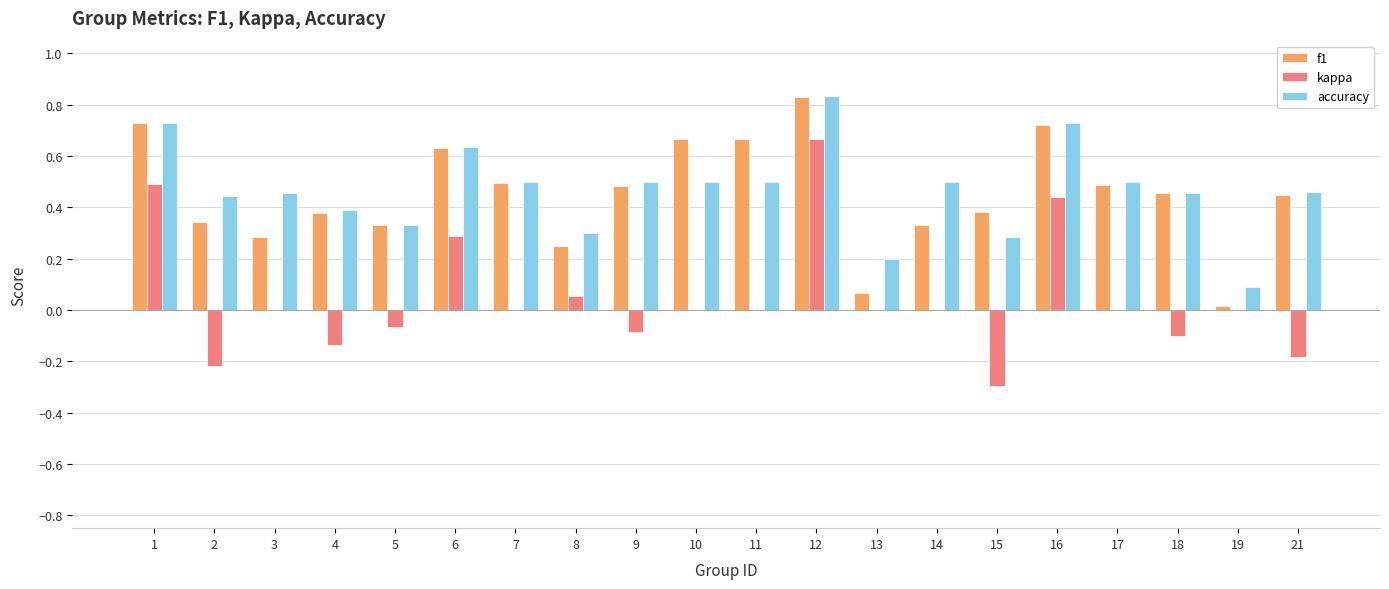

Between 2 and 17, which series saw the biggest shift?

kappa